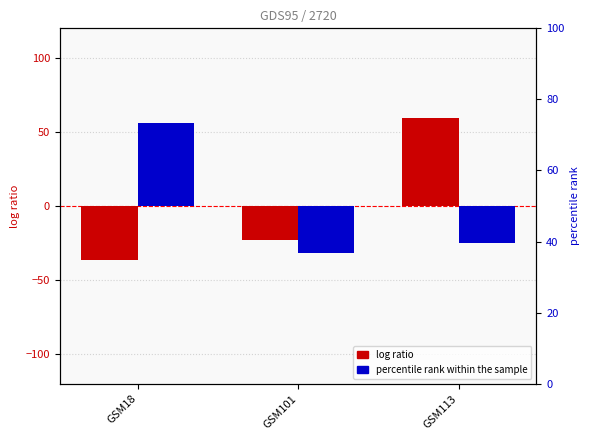

Which series has the largest total across all categories?

col_1